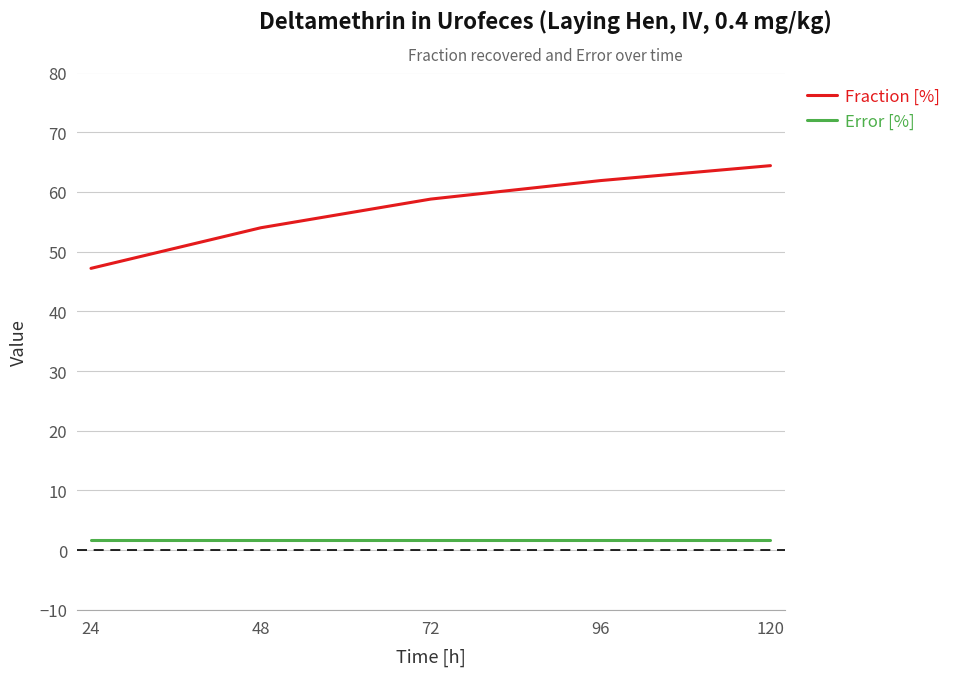

Where is Fraction [%] nearest to the value 55?

48